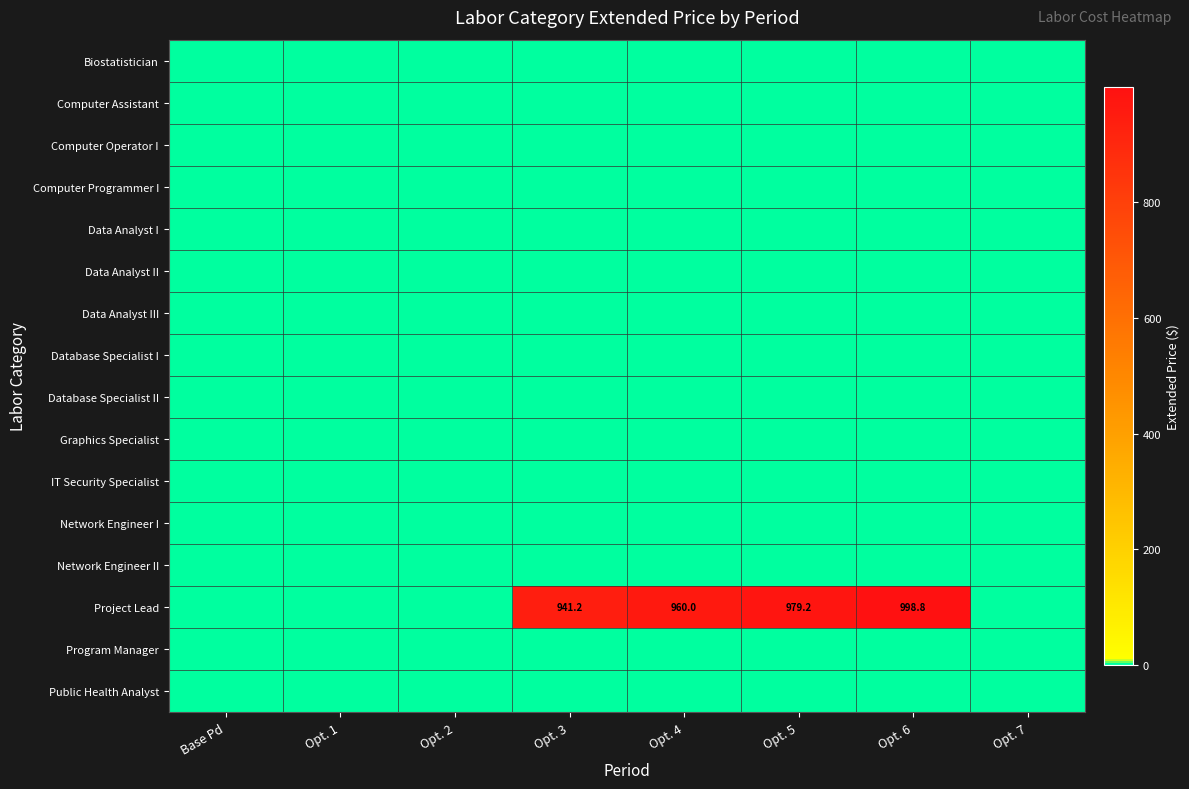

List the series in order of their peak value, lowest first.

Biostatistician, Computer Assistant, Computer Operator I, Computer Programmer I, Data Analyst I, Data Analyst II, Data Analyst III, Database Specialist I, Database Specialist II, Graphics Specialist, IT Security Specialist, Network Engineer I, Network Engineer II, Program Manager, Public Health Analyst, Project Lead